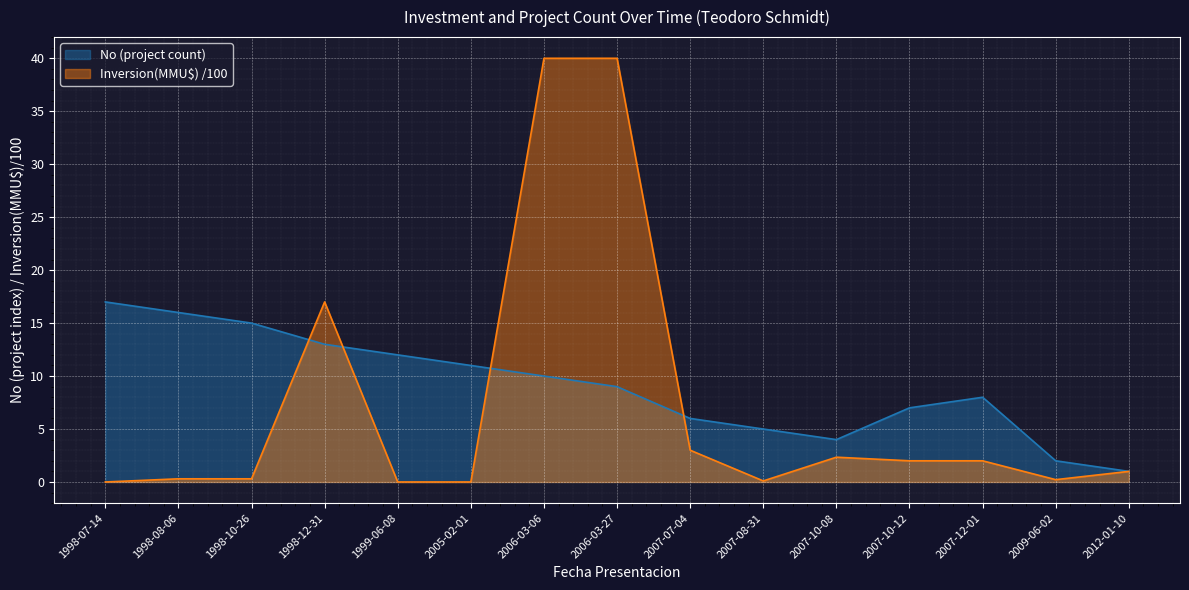

What is the sum of the Inversion(MMU$) values at 1999-06-08 and 2009-06-02?

0.2